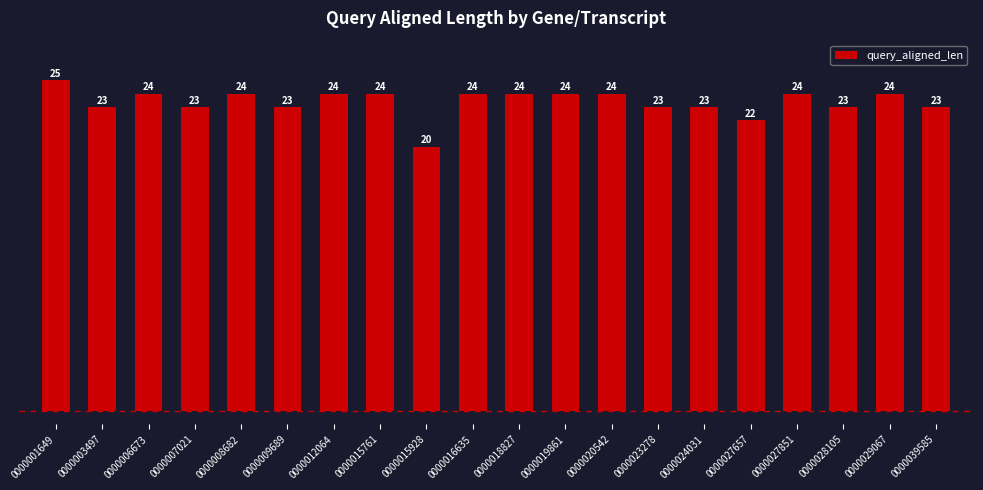

What is the sum of the values at 0000016635 and 0000029067?

48